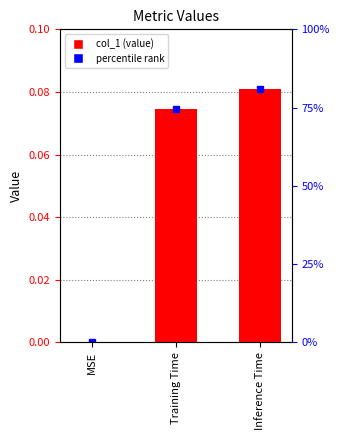

What is the value of the 3rd bar from the left?

0.1